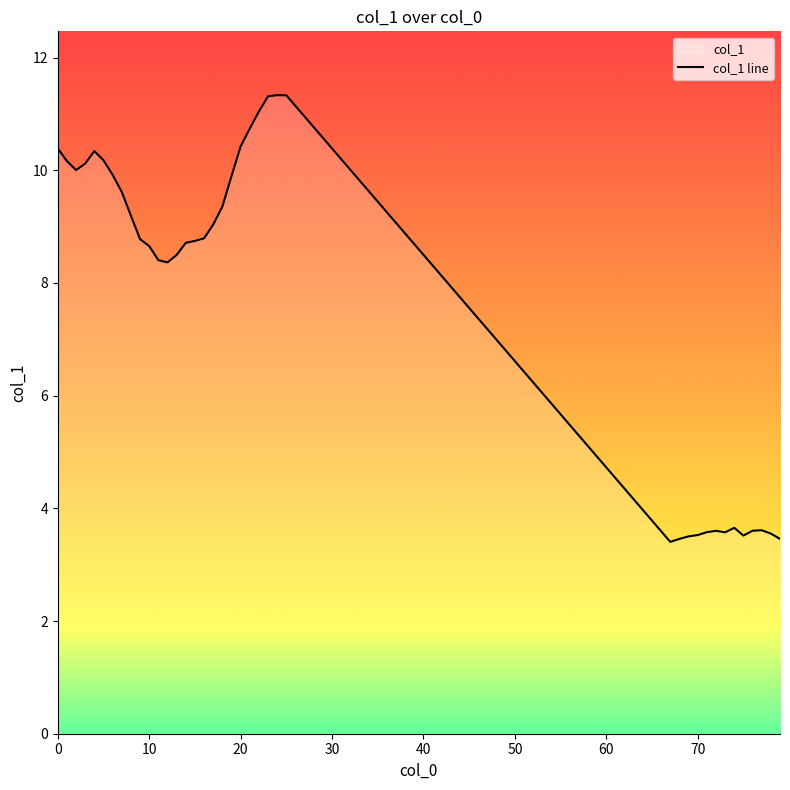

What is the difference between the maximum and minimum values?

7.9